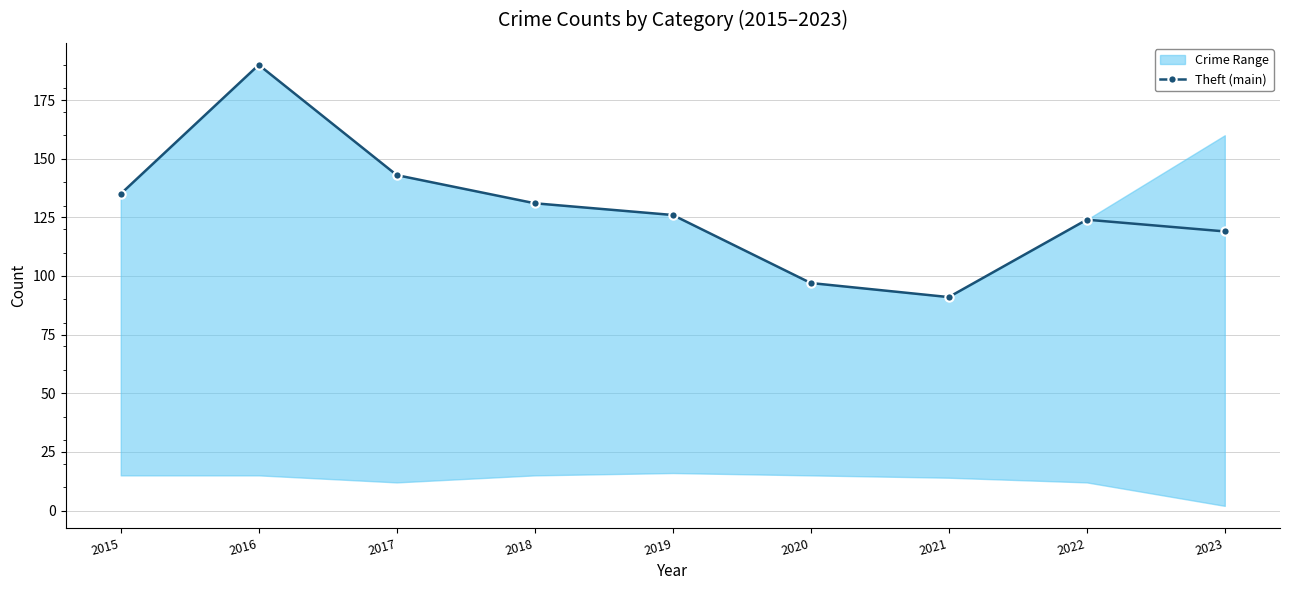

What is the approximate value at 2018, to the nearest 10?

130